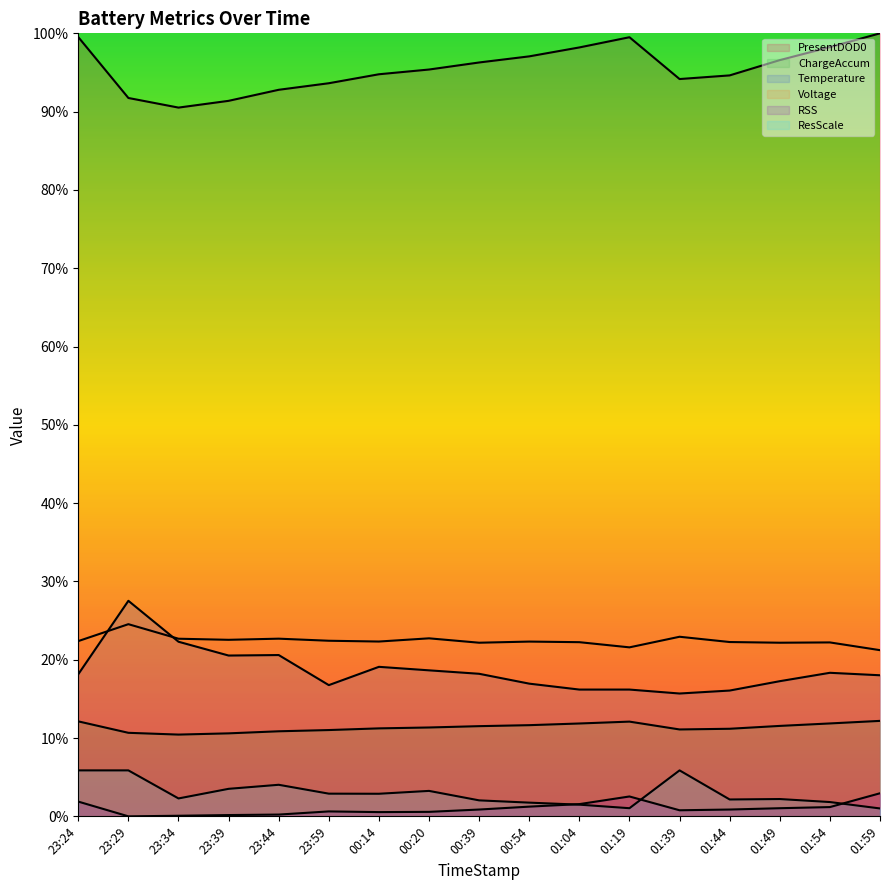

Is the value of ChargeAccum at 01:04 greater than the value of ResScale at 01:44?

Yes